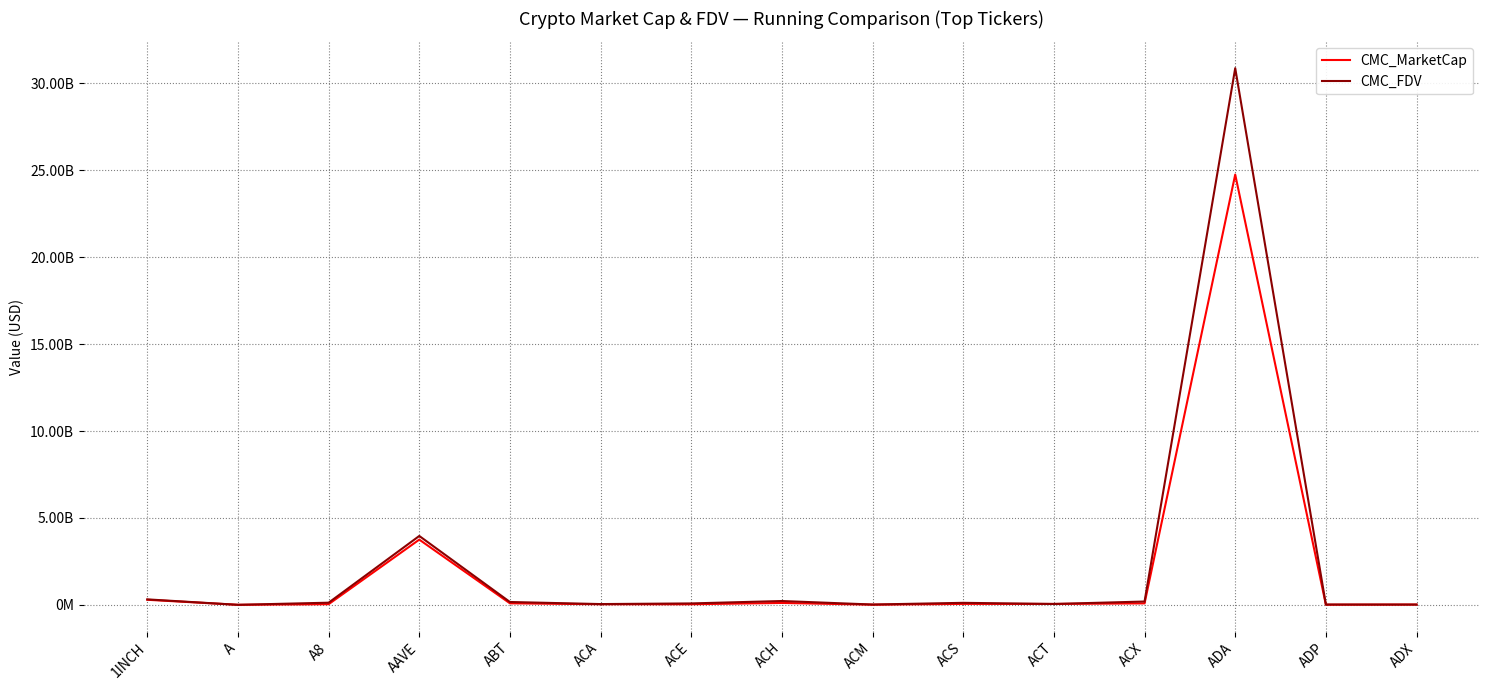

What is the greatest value displayed?

30877735504